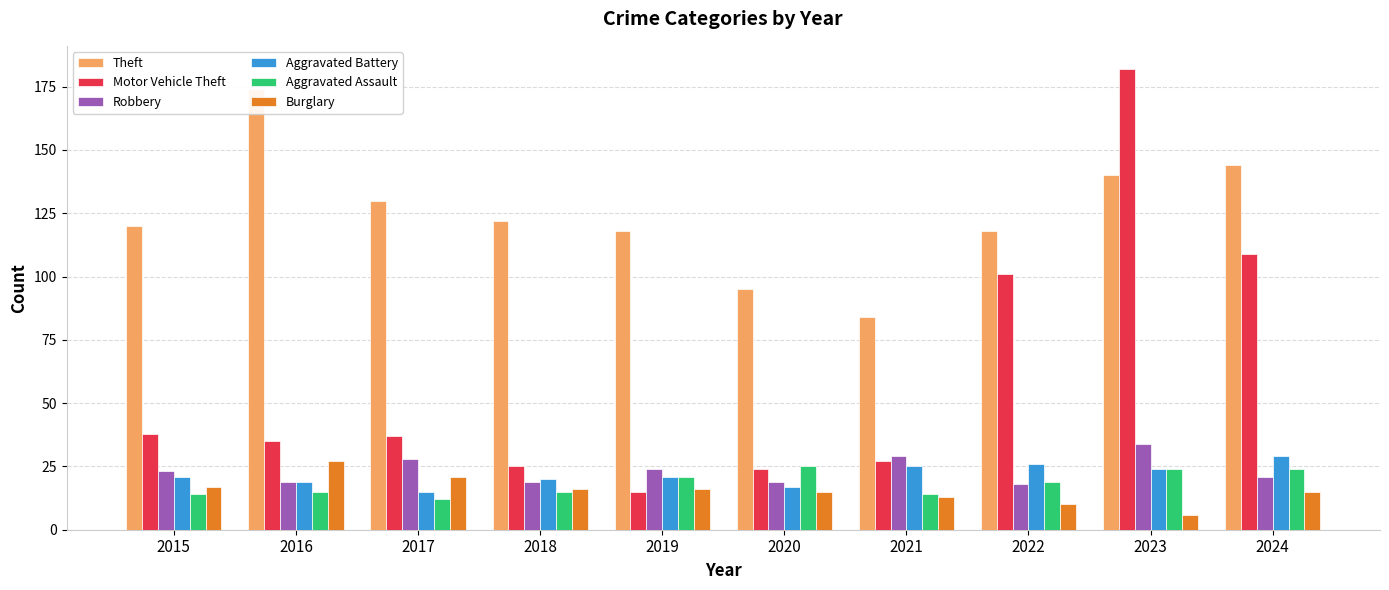

What is the approximate value of Theft at 2022, to the nearest 5?

120